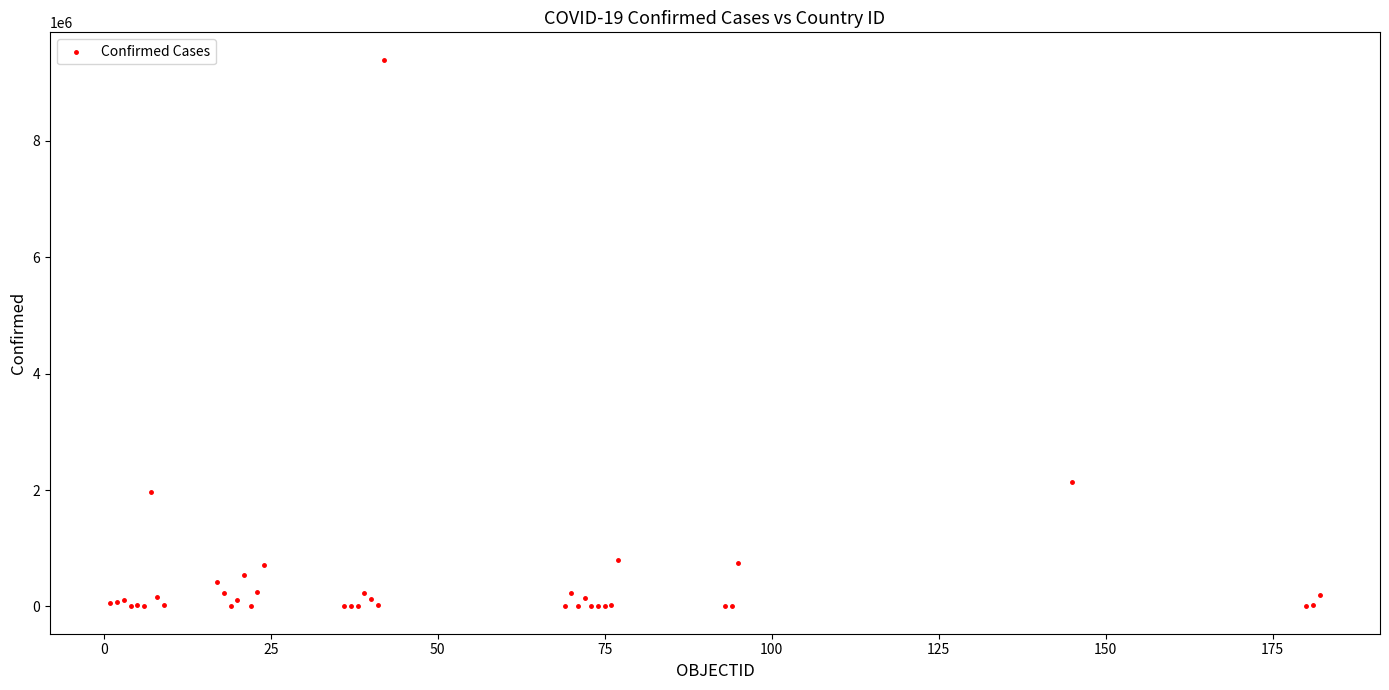

What Y value in the scatter plot is closest to 4698236?

2135412